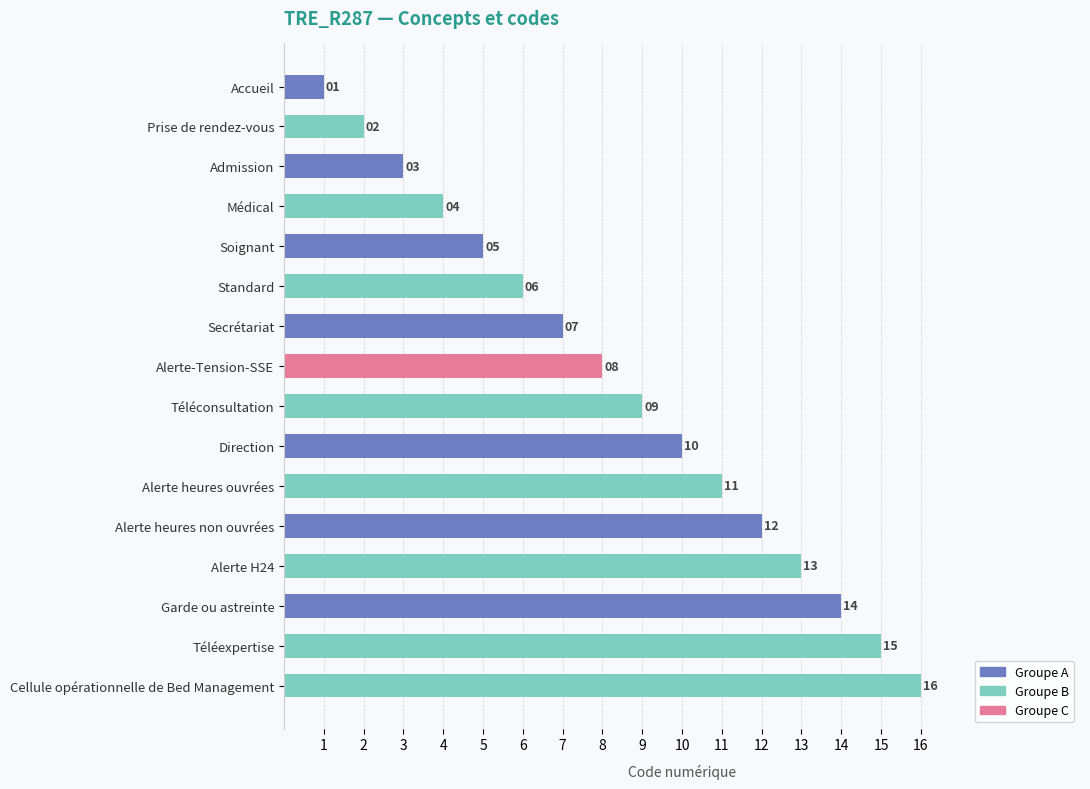

What is the label of the 9th bar from the bottom?

Alerte-Tension-SSE